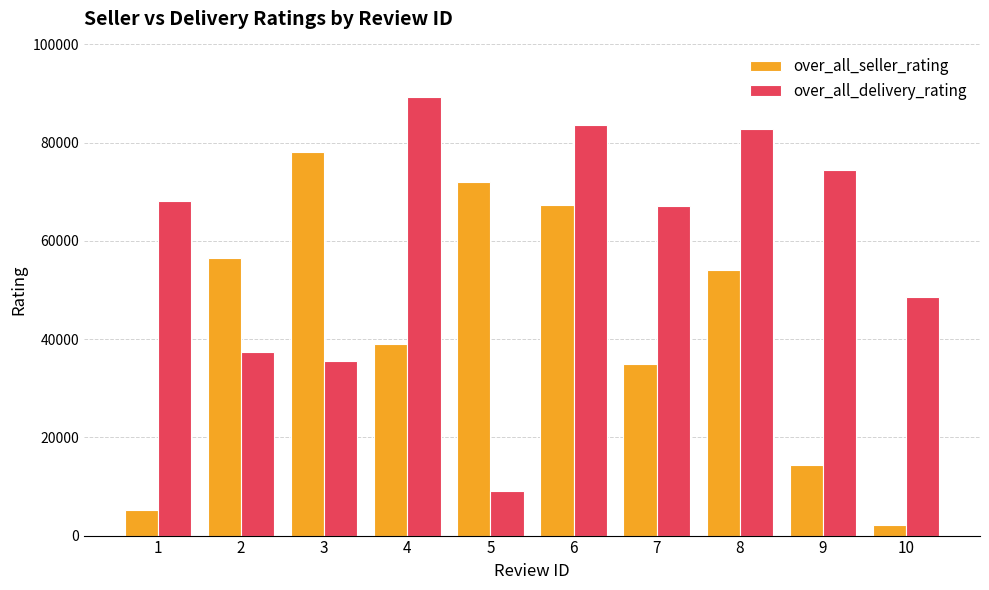

What are all the series names shown in the legend?

over_all_seller_rating, over_all_delivery_rating